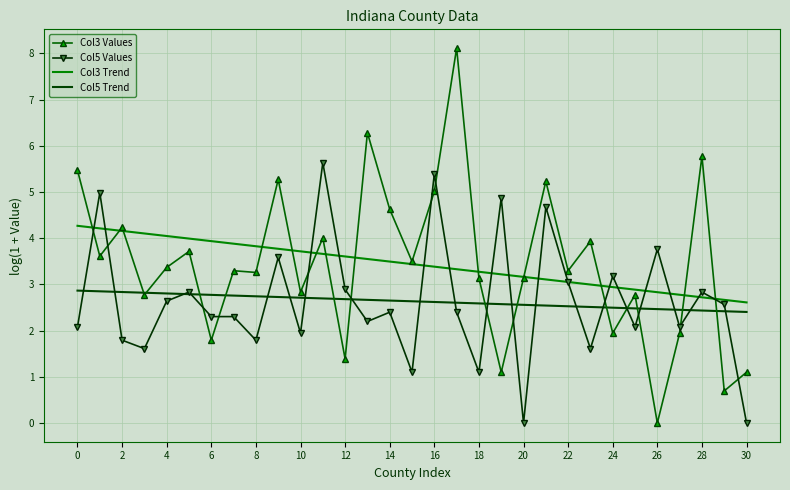

Which series has the widest spread of values?

Col3 Values